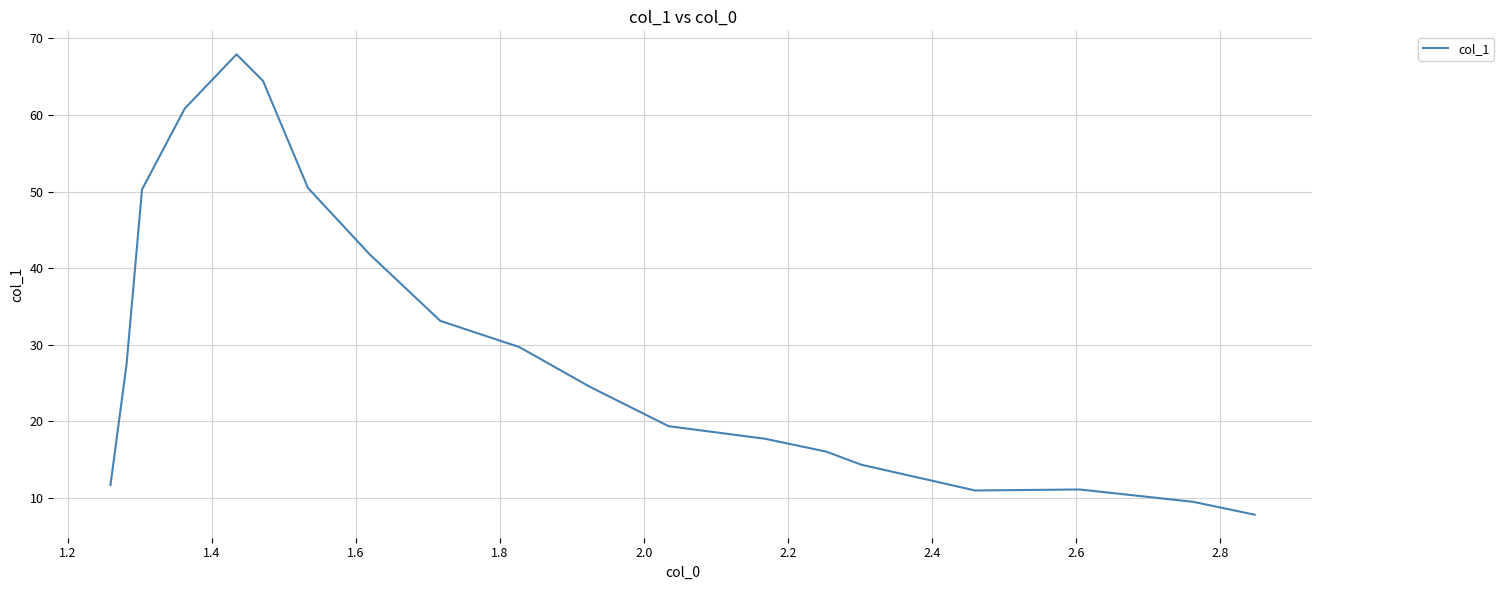

What is the minimum value shown in the chart?

7.8